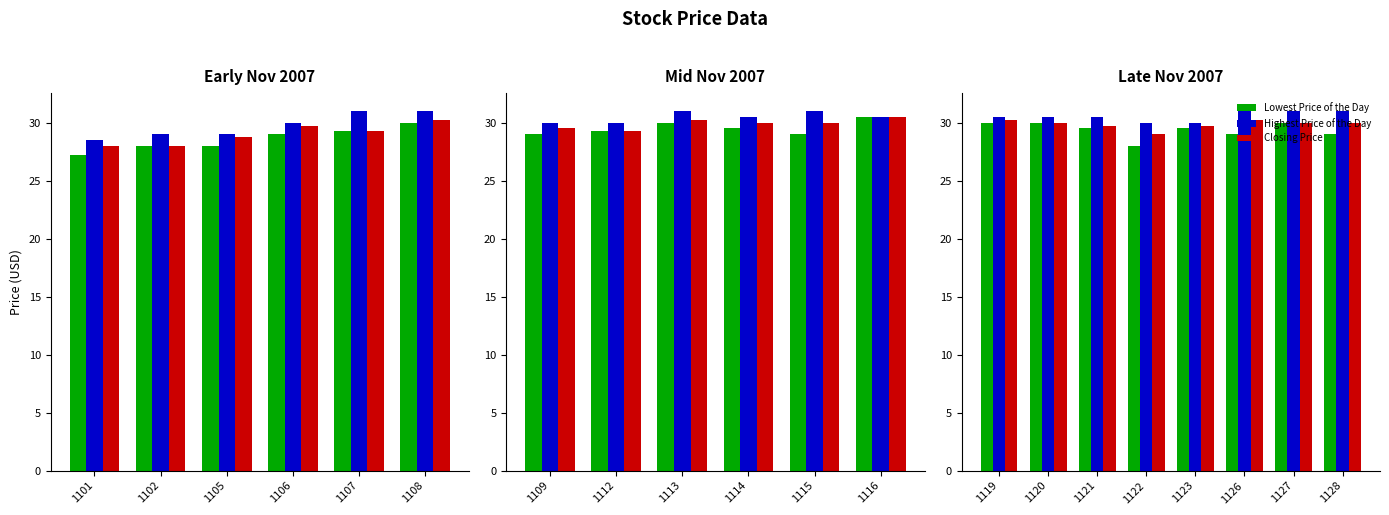

What is the approximate value of Closing Price at 1128?

30.0